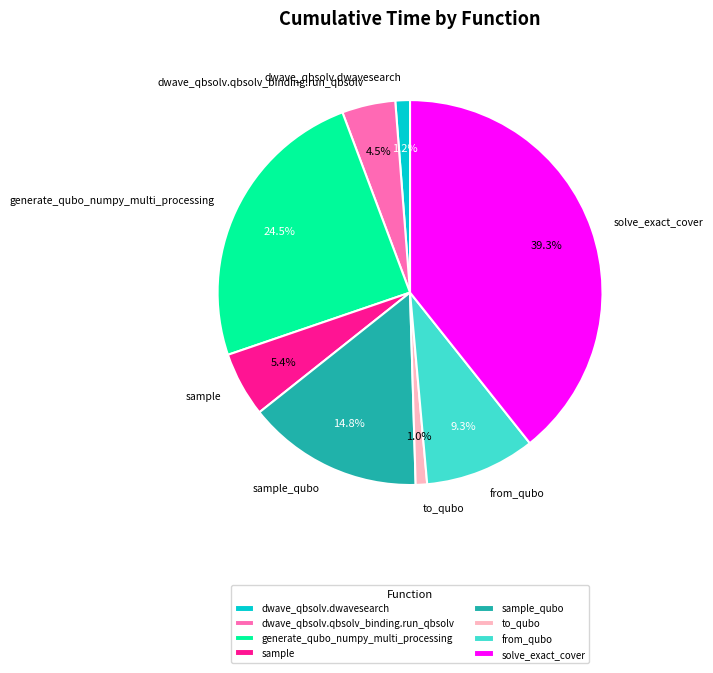

Between sample_qubo and generate_qubo_numpy_multi_processing, which is larger?

generate_qubo_numpy_multi_processing